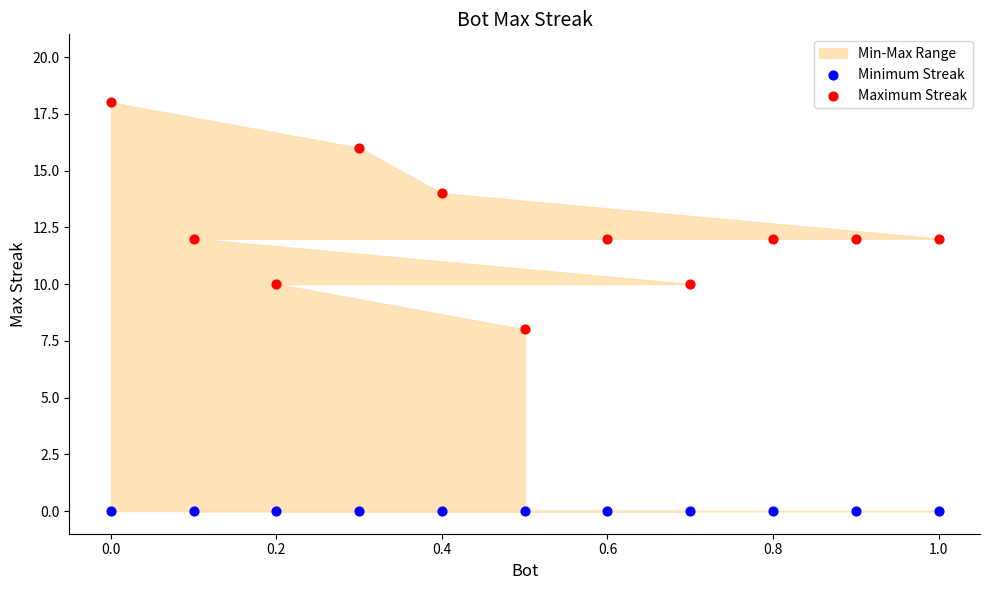

Which series contains the highest Y value?

Maximum Streak